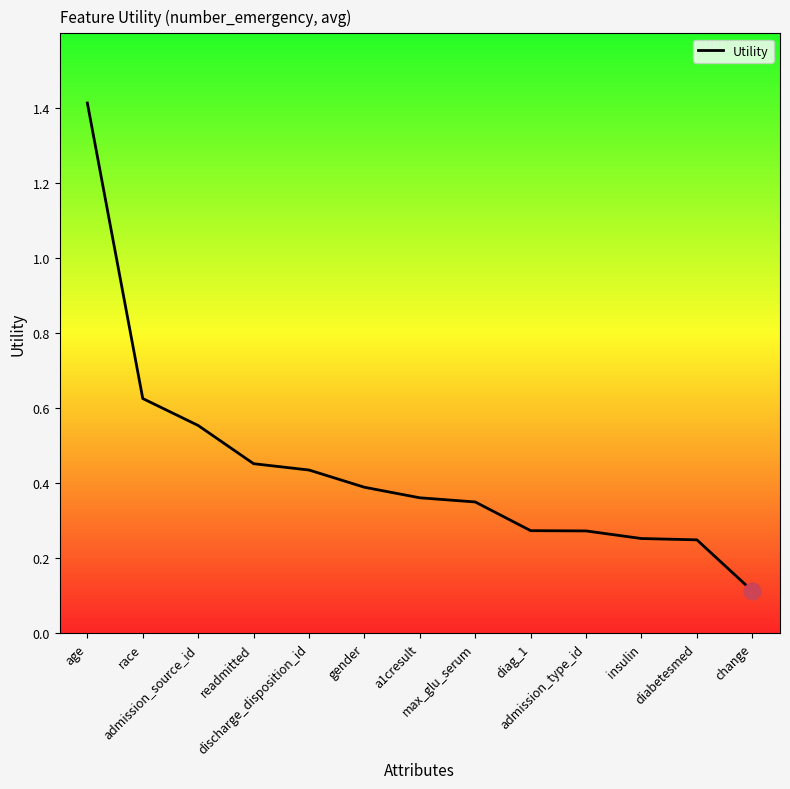

What is the maximum value shown in the chart?

1.4